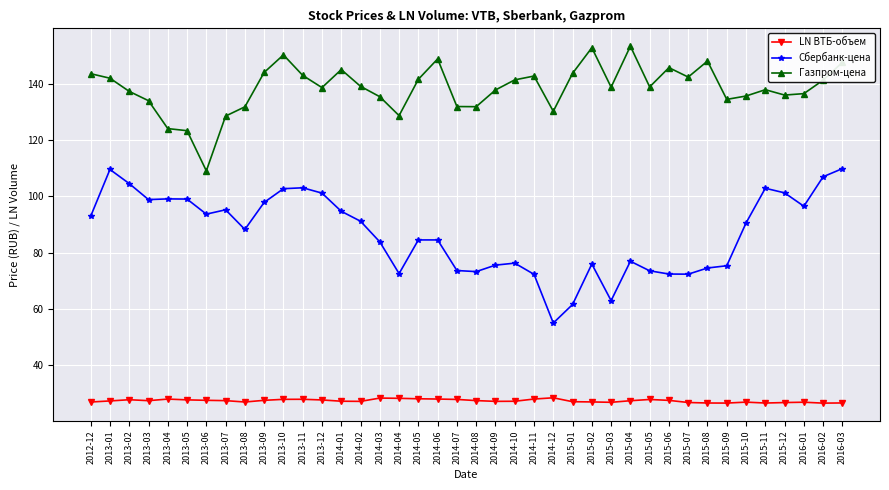

True or false: Газпром-цена and Сбербанк-цена cross at least once.

False